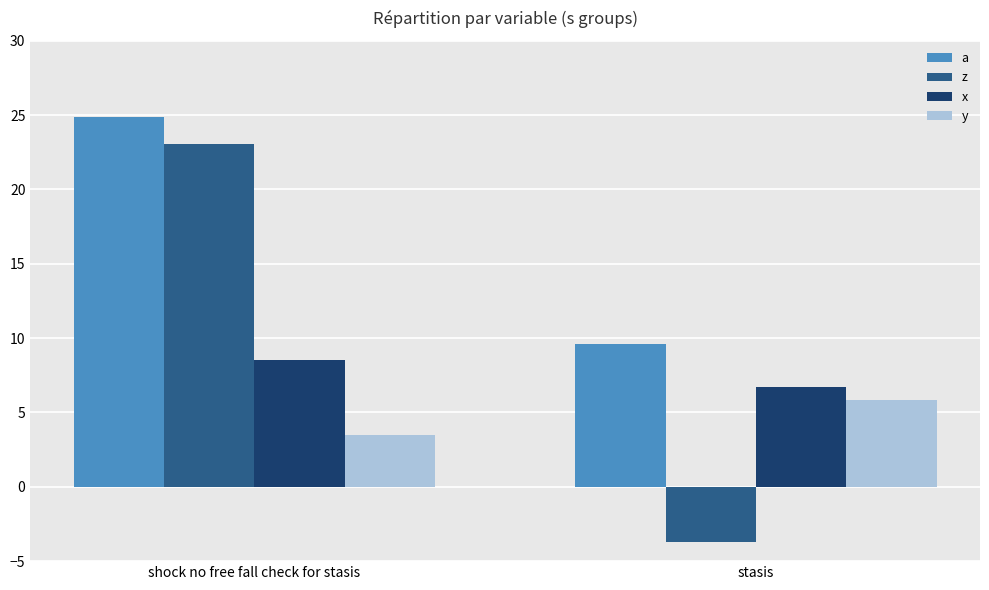

What is the value of the x bar at the 2nd from the left?

6.7